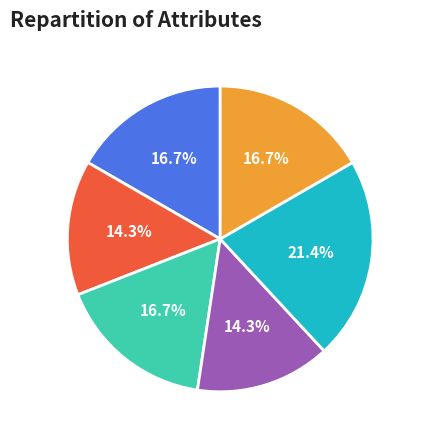

To the nearest percent, what percentage of the pie is thal?

17%